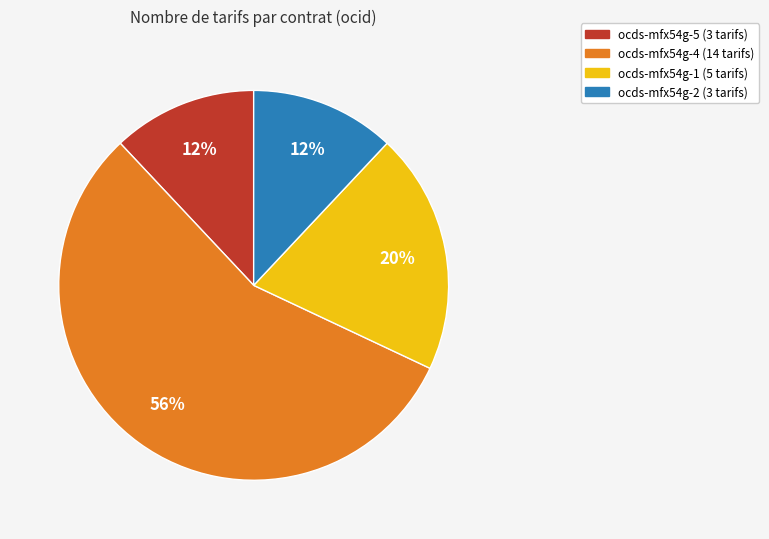

Is the sum of ocds-mfx54g-4 and ocds-mfx54g-2 greater than half?

Yes